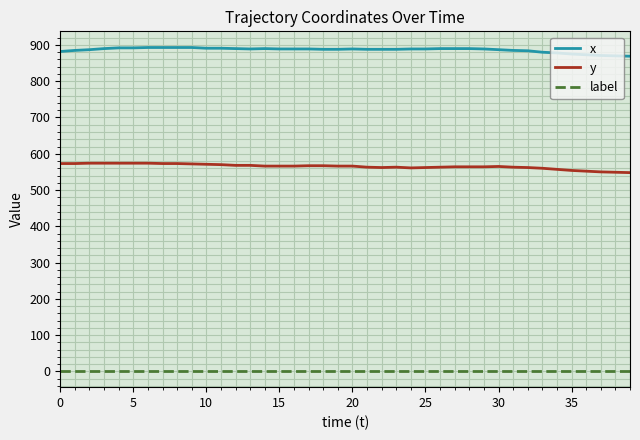

True or false: y and x cross at least once.

False